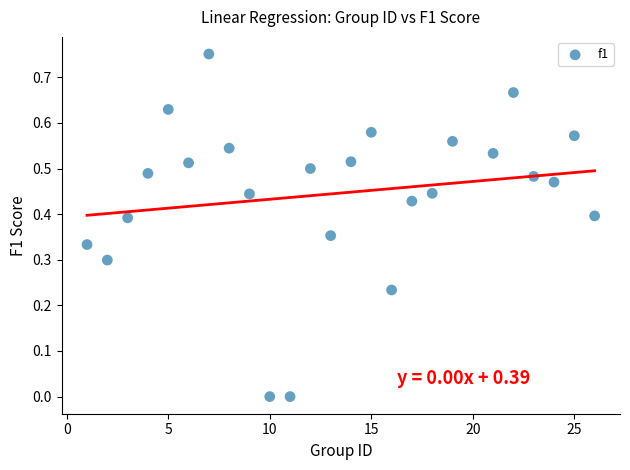

What is the range of X values (max minus min)?

25.0